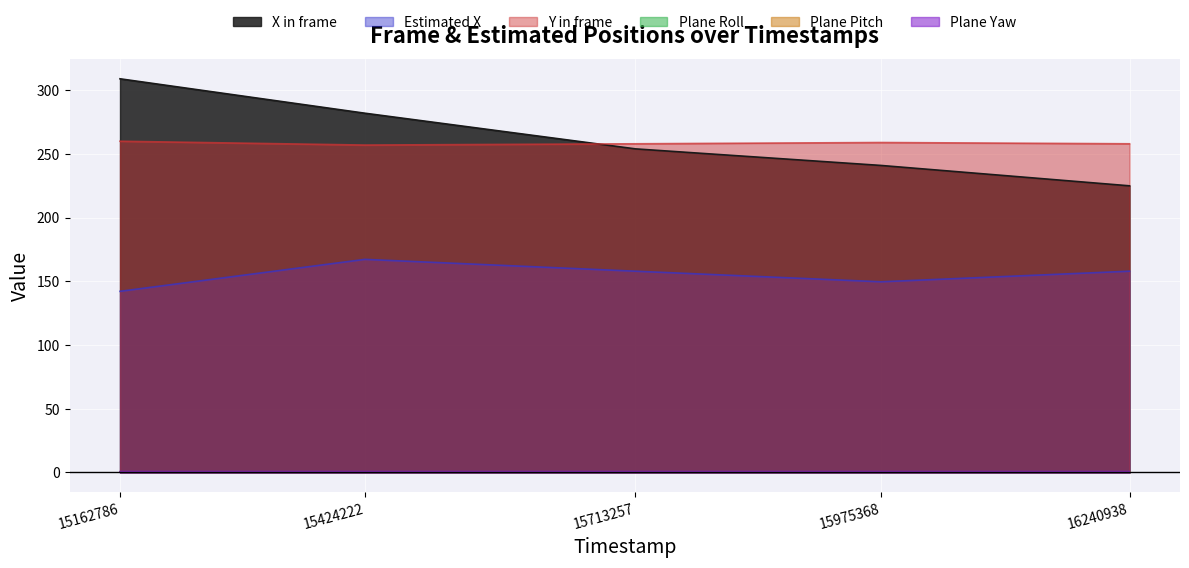

How many data points does each series have?

5